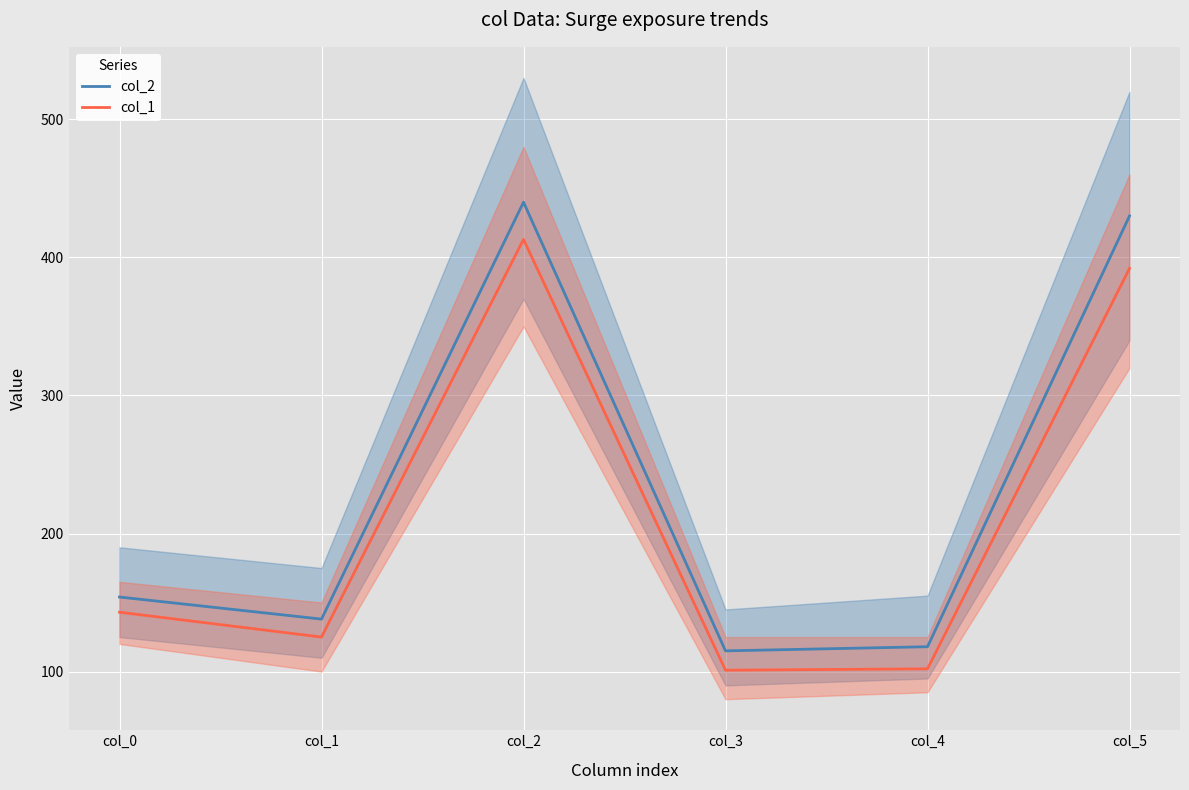

Where is the first local maximum for col_2?

col_2